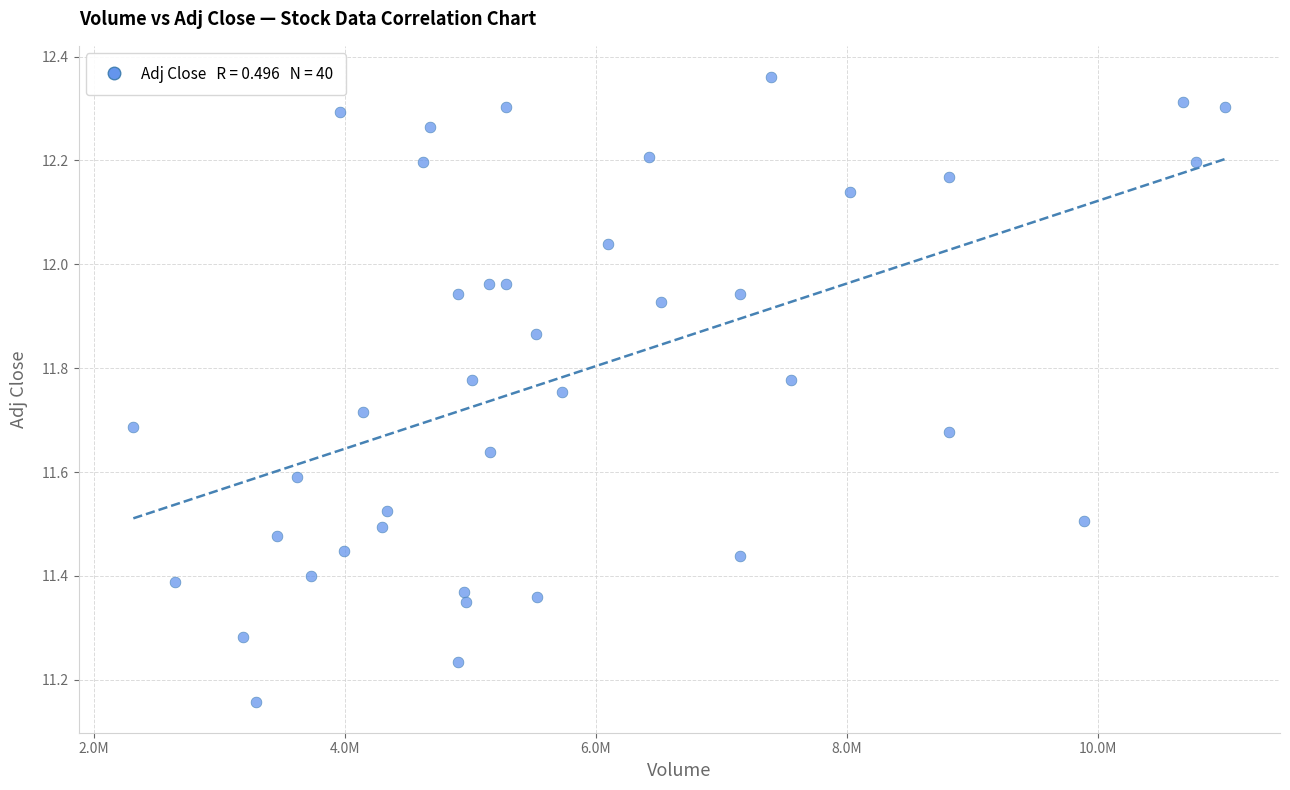

What is the range of Y values (max minus min)?

1.2